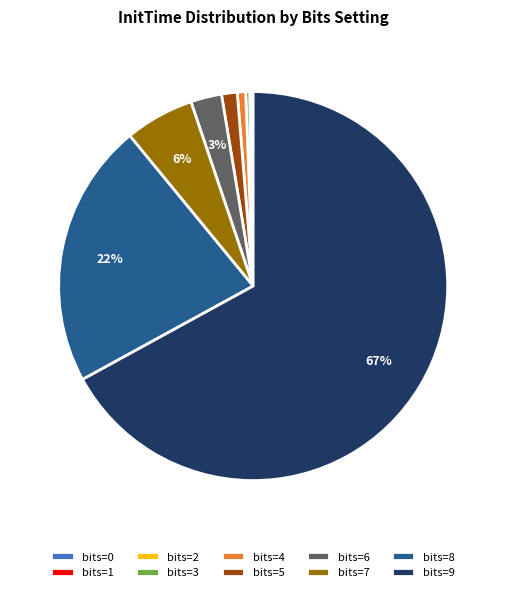

True or false: bits=7 accounts for 6% of the total.

True